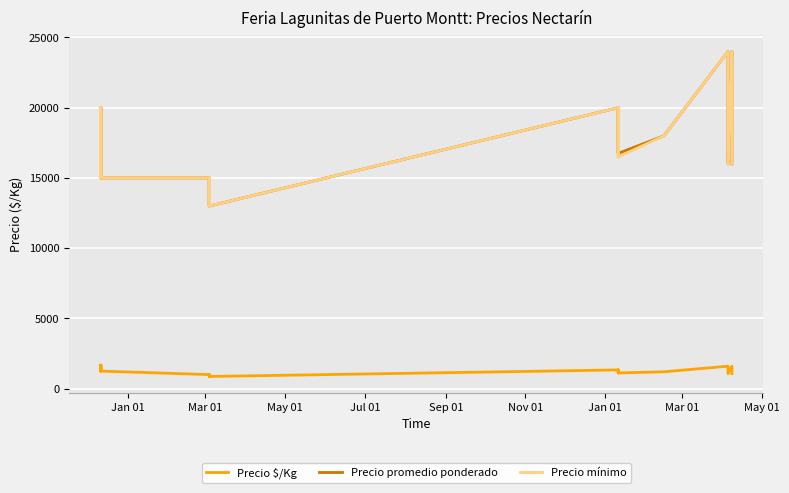

Is this an area chart (filled region under the line)?

No